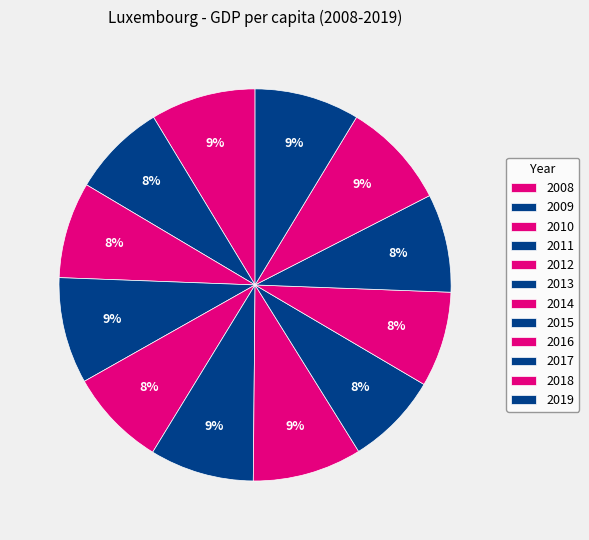

To the nearest percent, what percentage of the pie is 2013?

9%